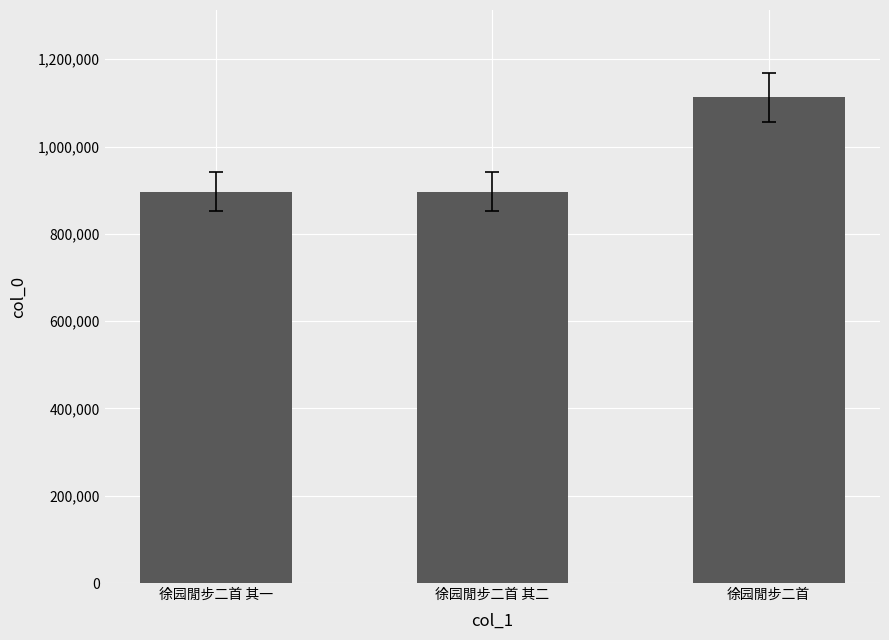

How many series are shown in this chart?

1